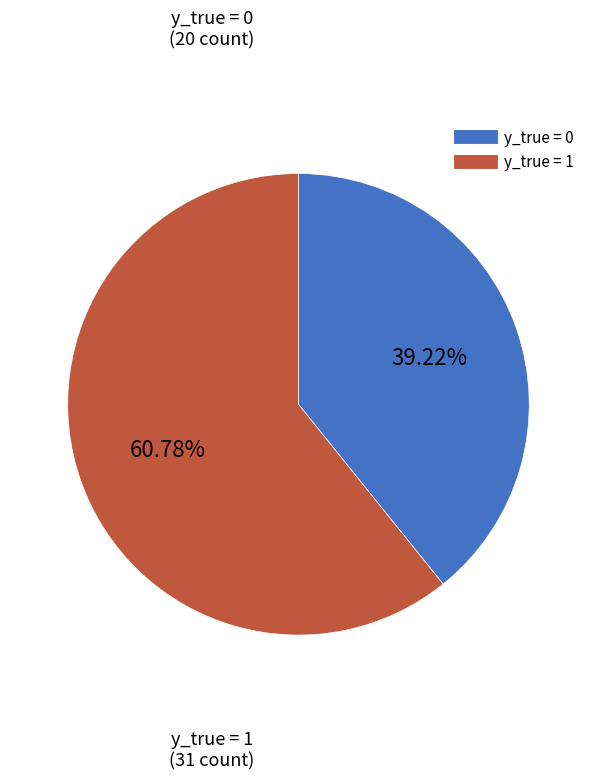

What percentage is NOT represented by y_true = 1?

39.2%